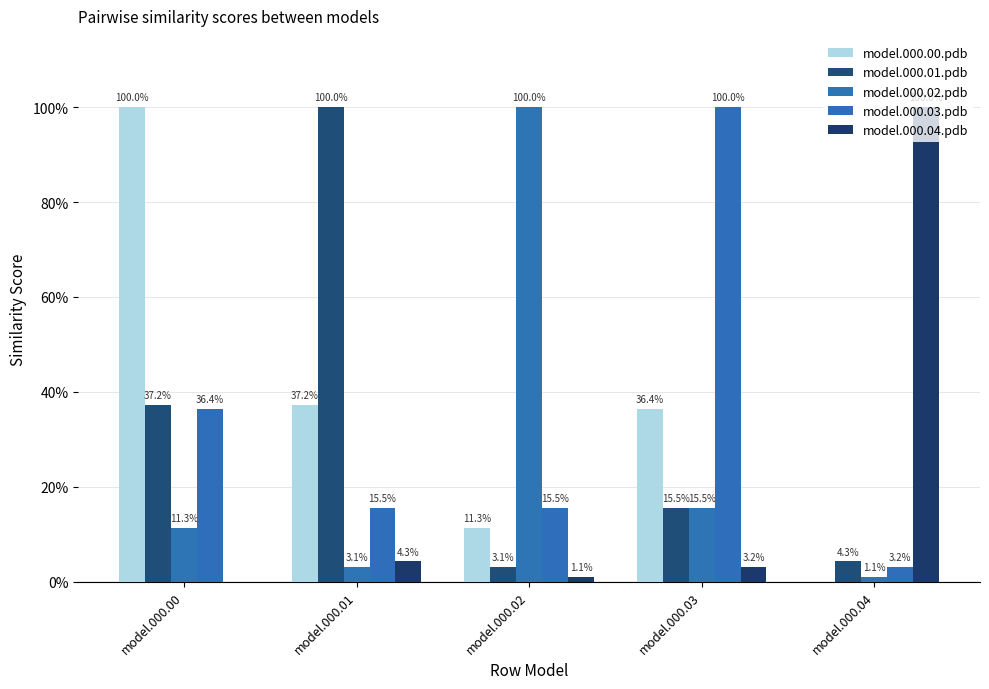

What are all the series names shown in the legend?

model.000.00.pdb, model.000.01.pdb, model.000.02.pdb, model.000.03.pdb, model.000.04.pdb